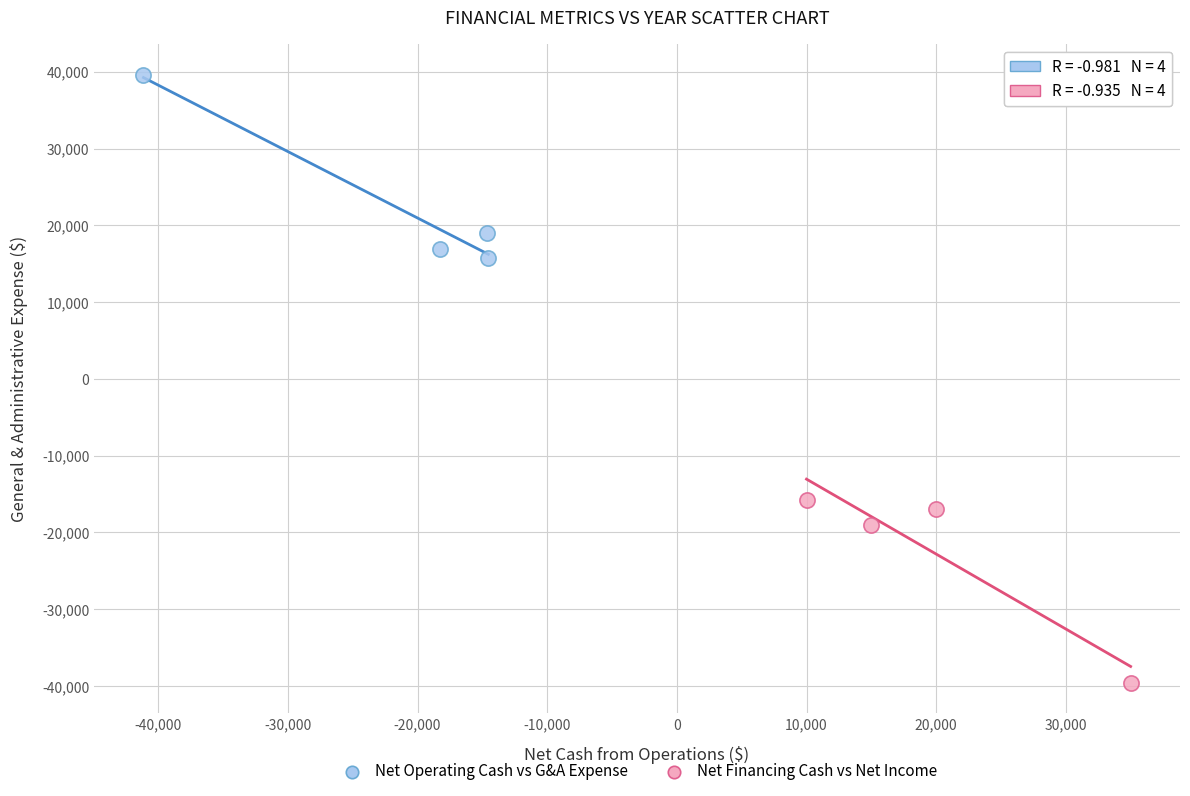

Which series contains the lowest Y value?

Net Financing Cash vs Net Income